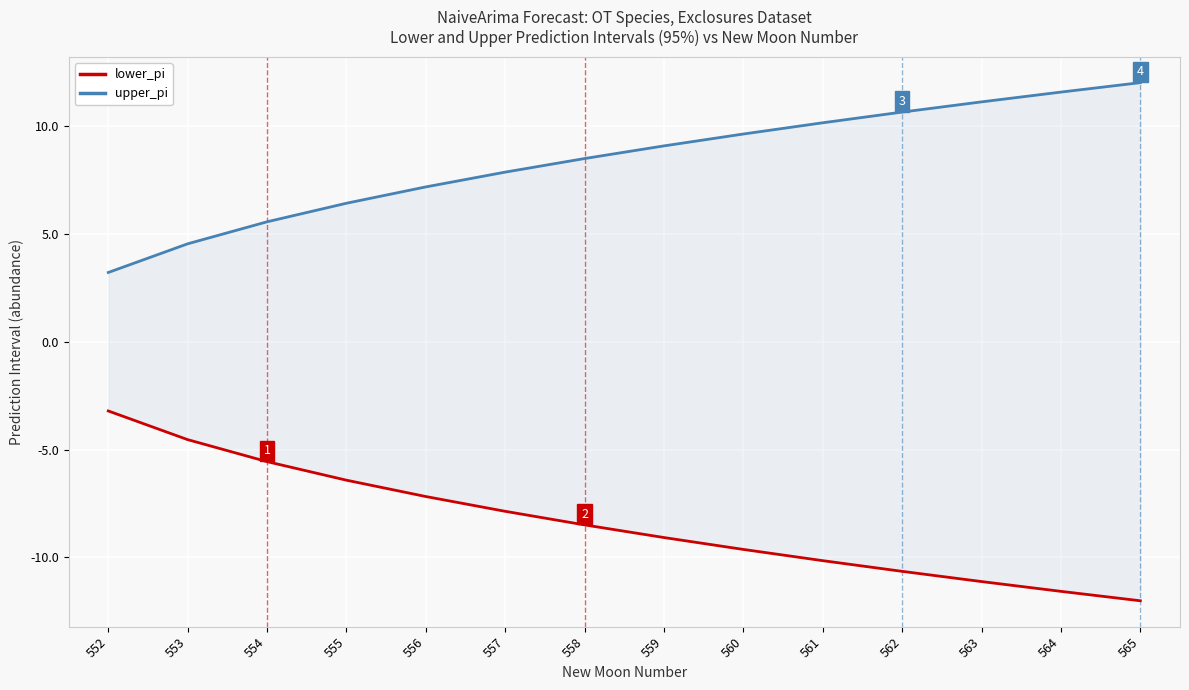

Which label corresponds to the largest value in the chart?

565